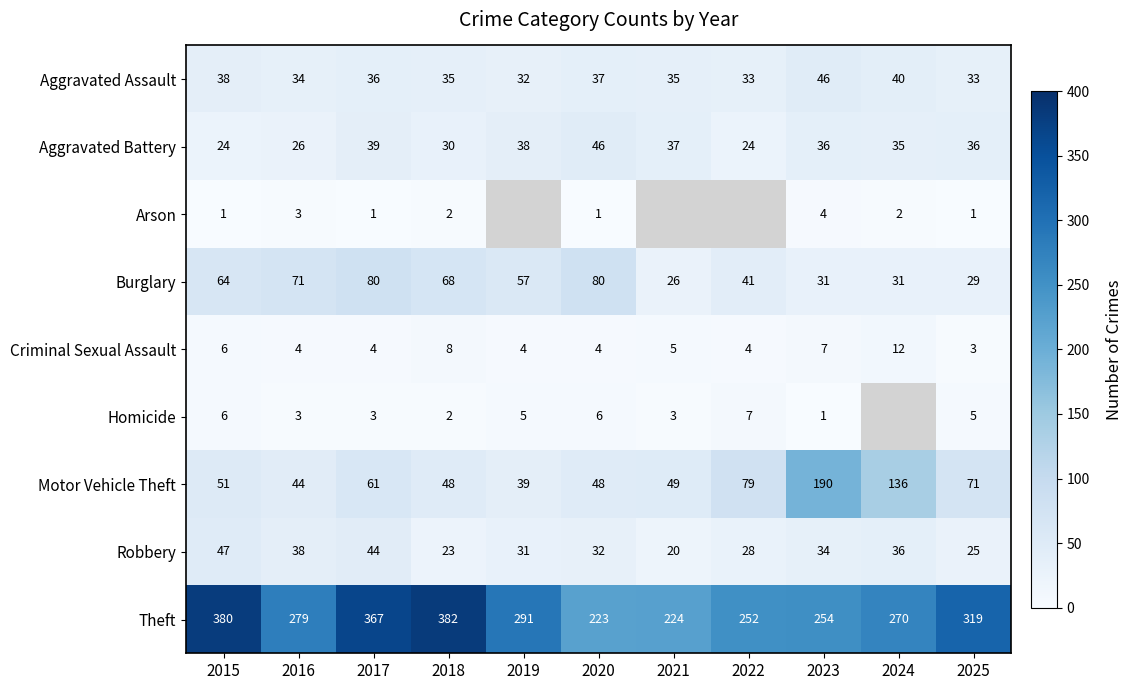

At 2017, list the series in order from largest to smallest.

Theft, Burglary, Motor Vehicle Theft, Robbery, Aggravated Battery, Aggravated Assault, Criminal Sexual Assault, Homicide, Arson